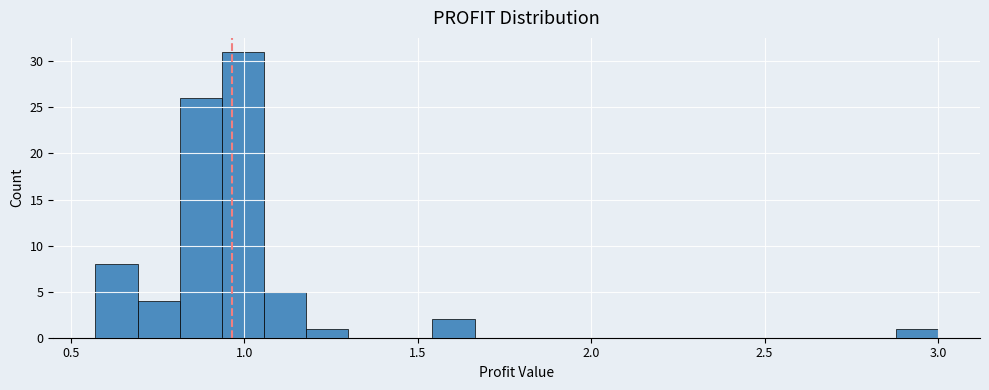

Read against the x-axis, roughly where is the centre of the tallest bar?

1.00